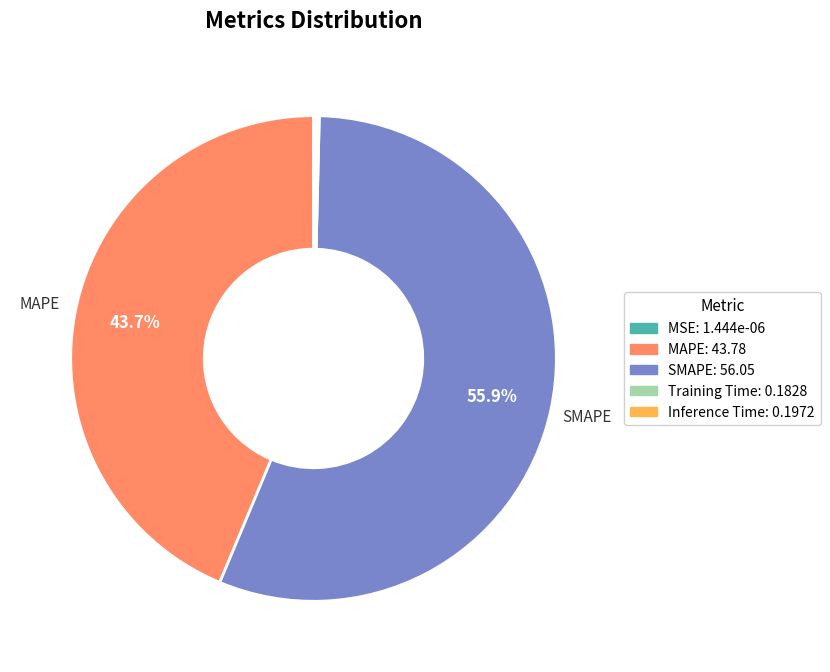

How much of the chart is everything except SMAPE?

44.1%